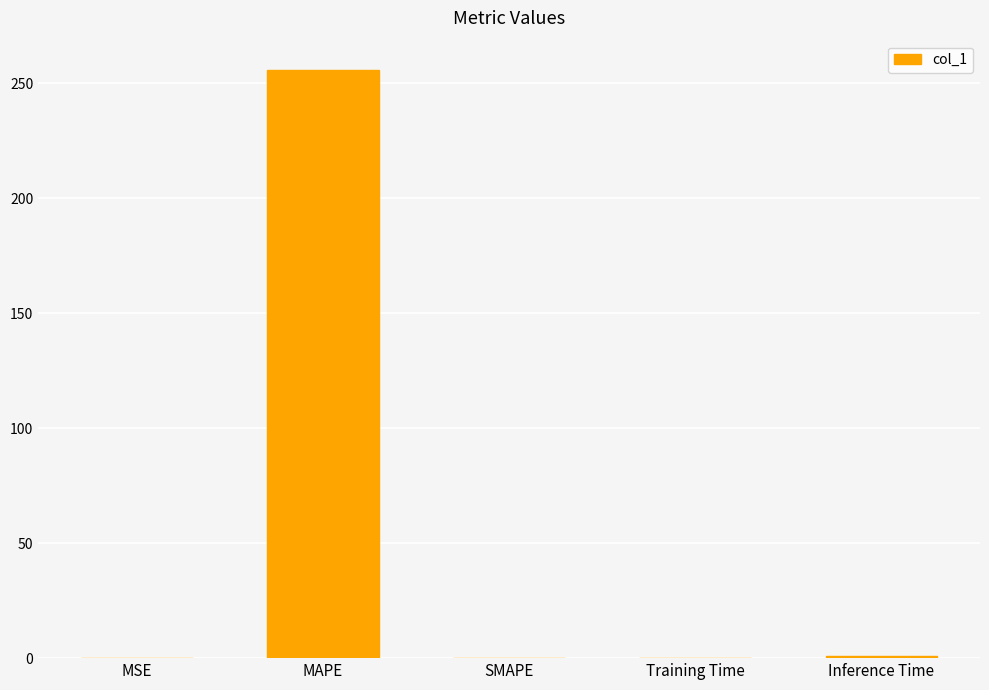

The value at MAPE is 255.7. True or false?

True